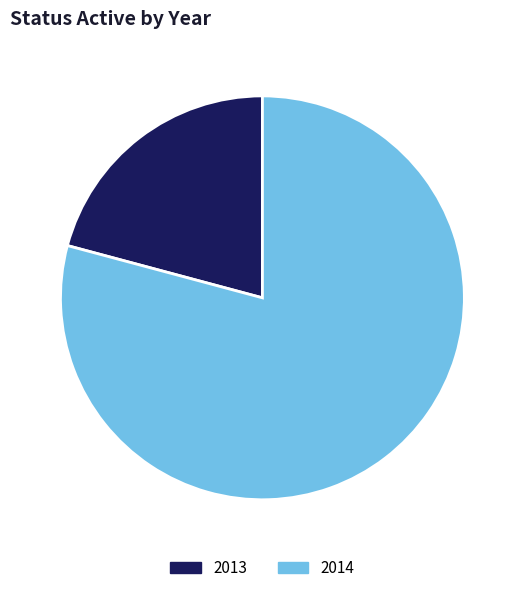

Which category accounts for the majority?

2014